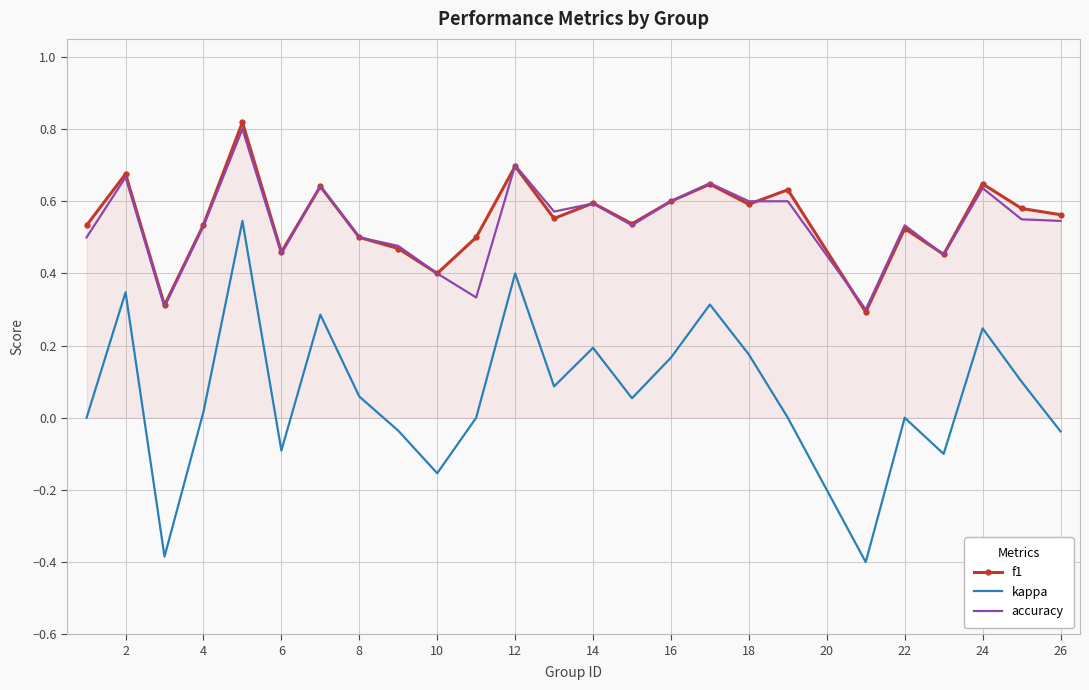

What is the minimum value shown in the chart?

-0.4